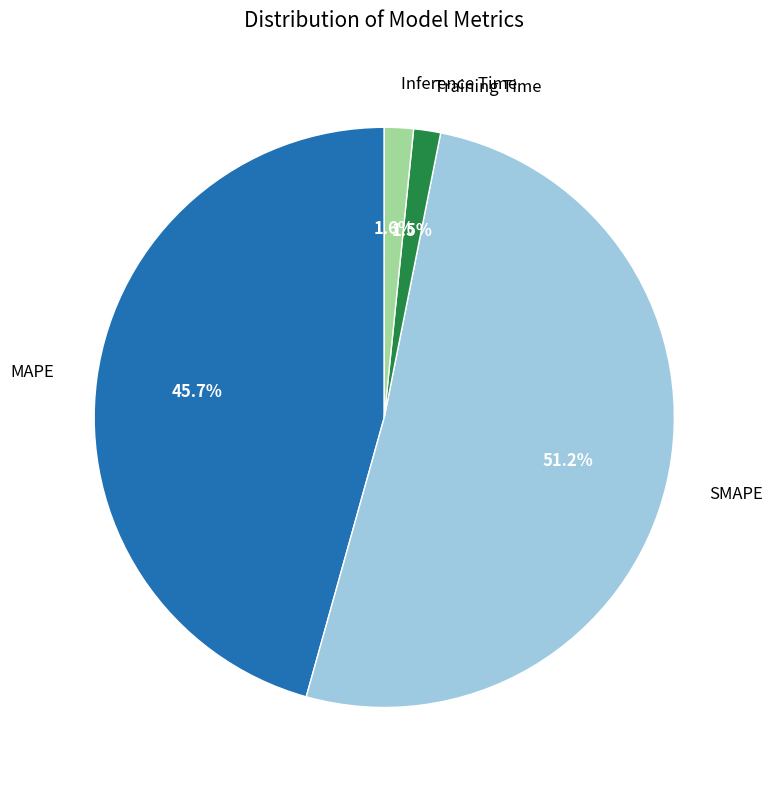

Is there a majority slice in this chart?

Yes